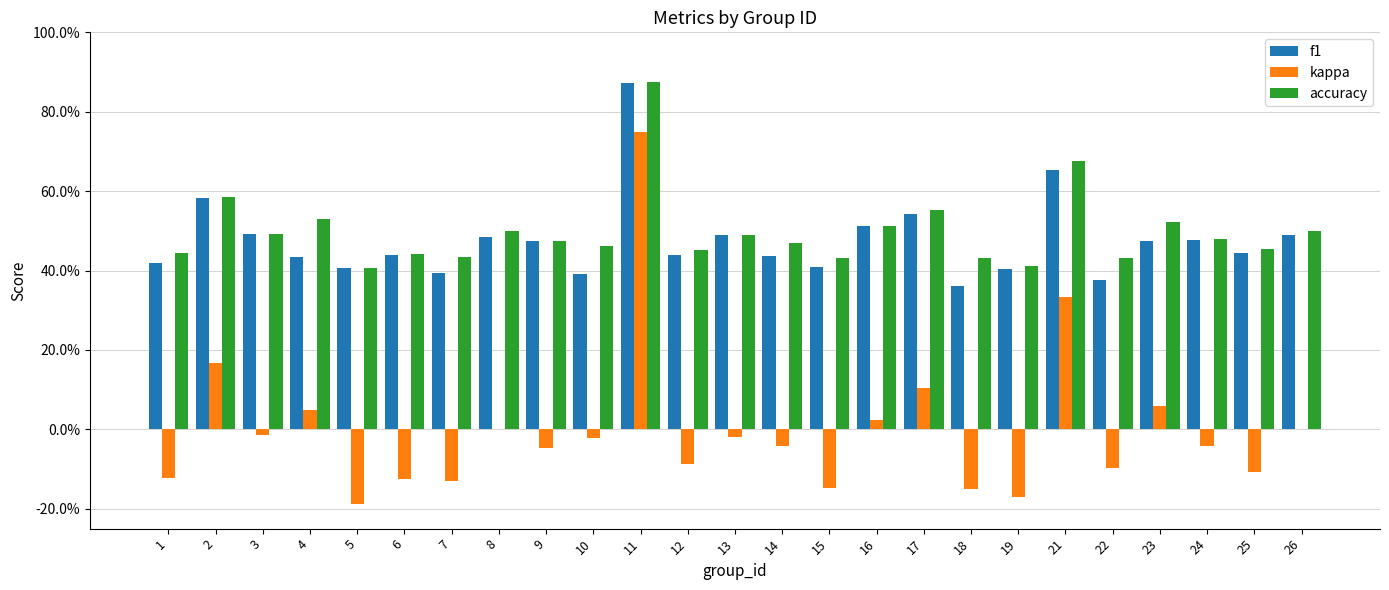

Between 9 and 13, which series saw the biggest shift?

kappa